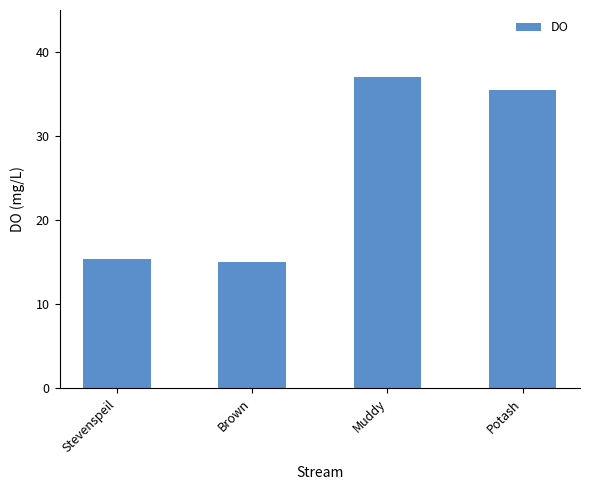

List the labels in order of value, largest first.

Muddy, Potash, Stevenspeil, Brown